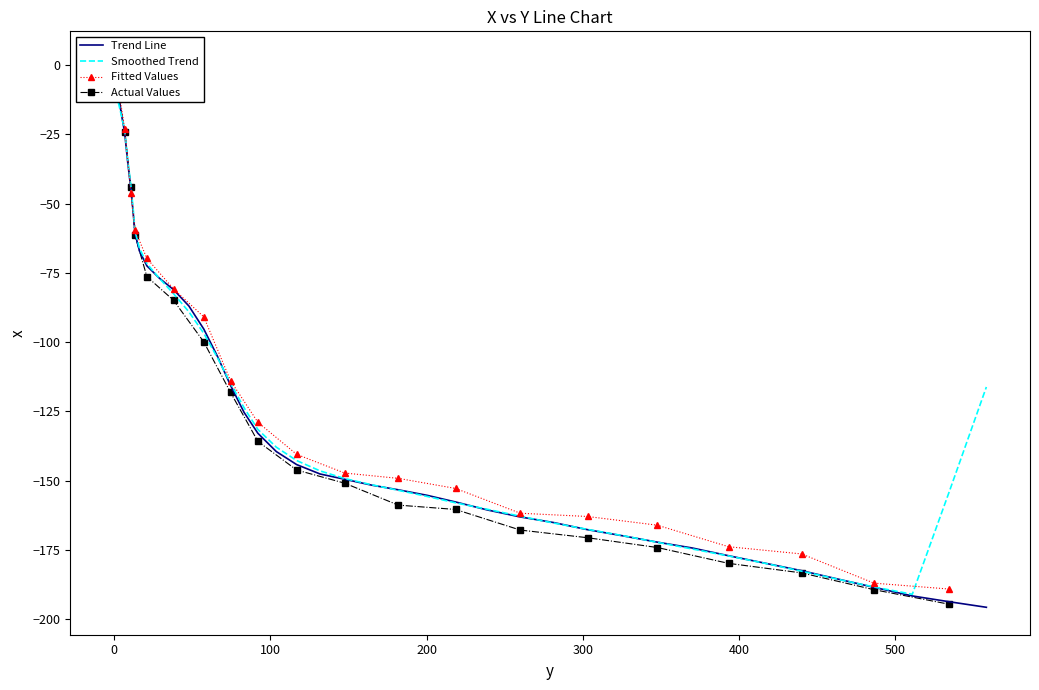

What is the change in value from 10.9 to 281.1?

-120.1